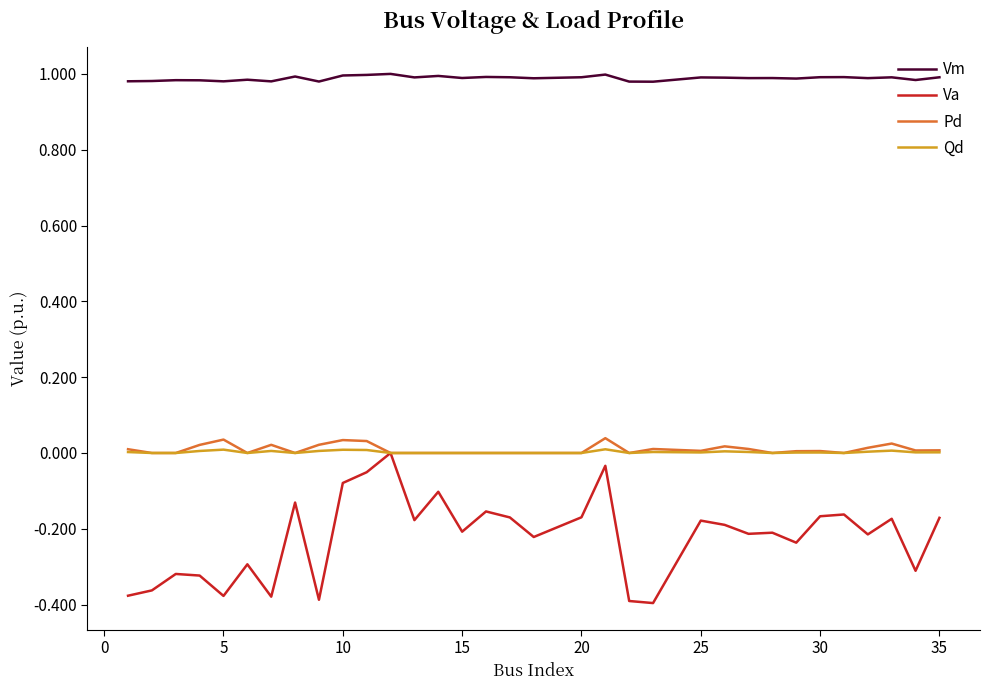

True or false: Vm and Qd intersect in this chart.

False